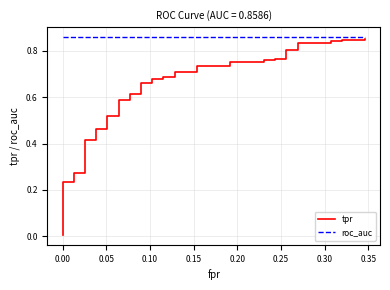

At how many categories does at least one series exceed 0?

40